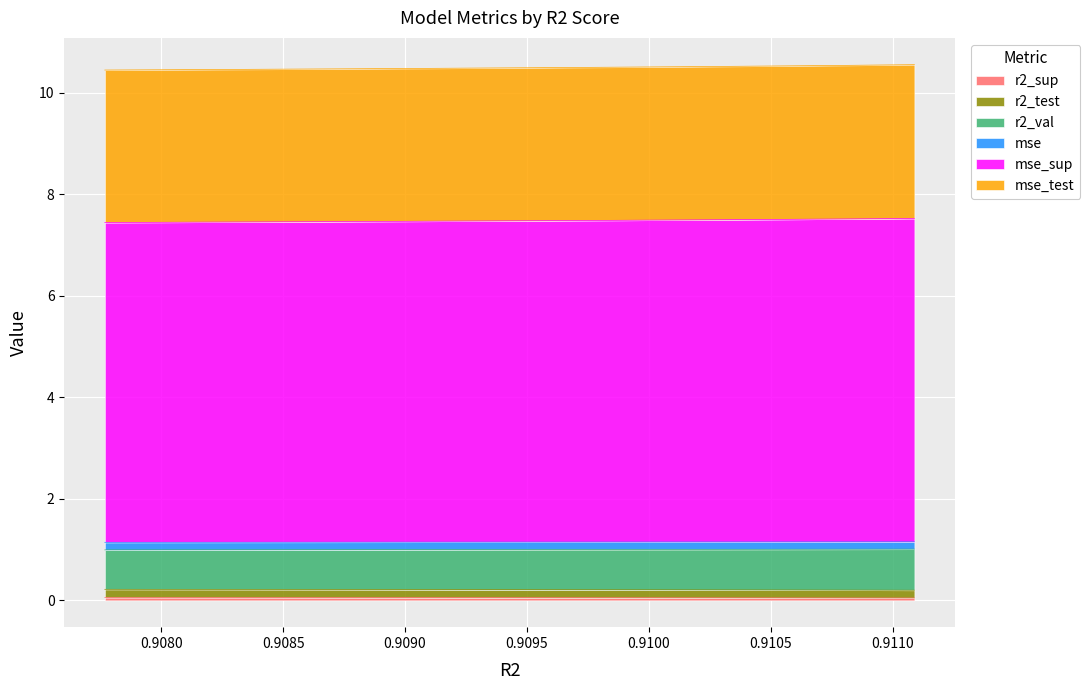

Does the chart display data point markers on the line(s)?

No